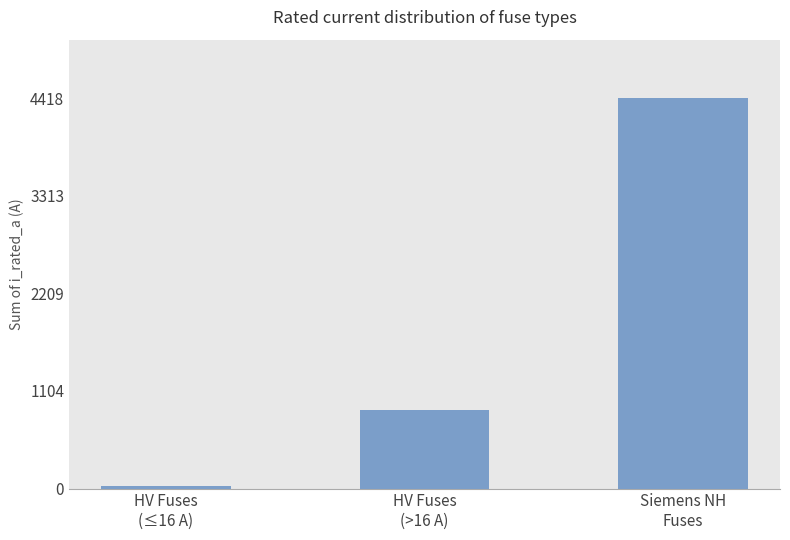

Reading left to right, list all the values displayed in this chart.

32.3	894.5	4418.0